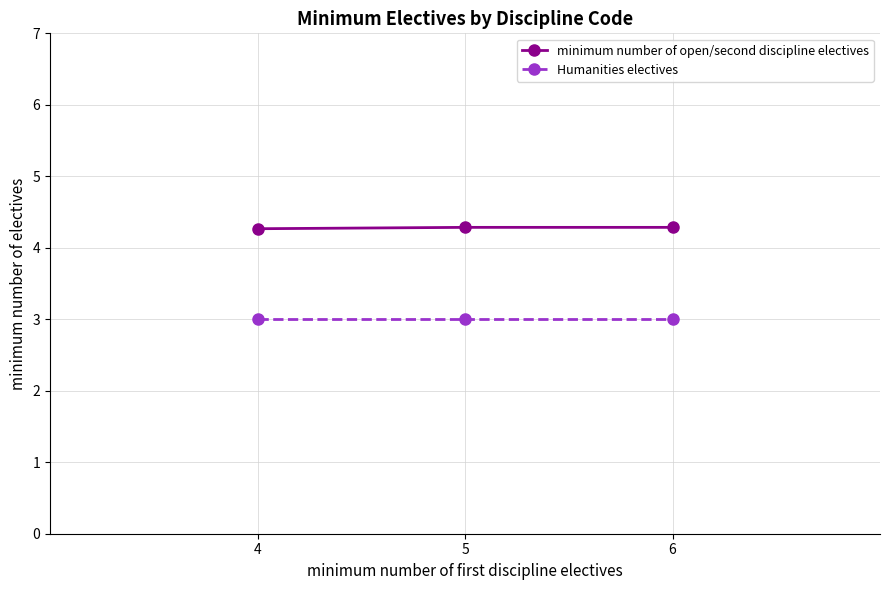

What is the smallest value displayed?

3.0